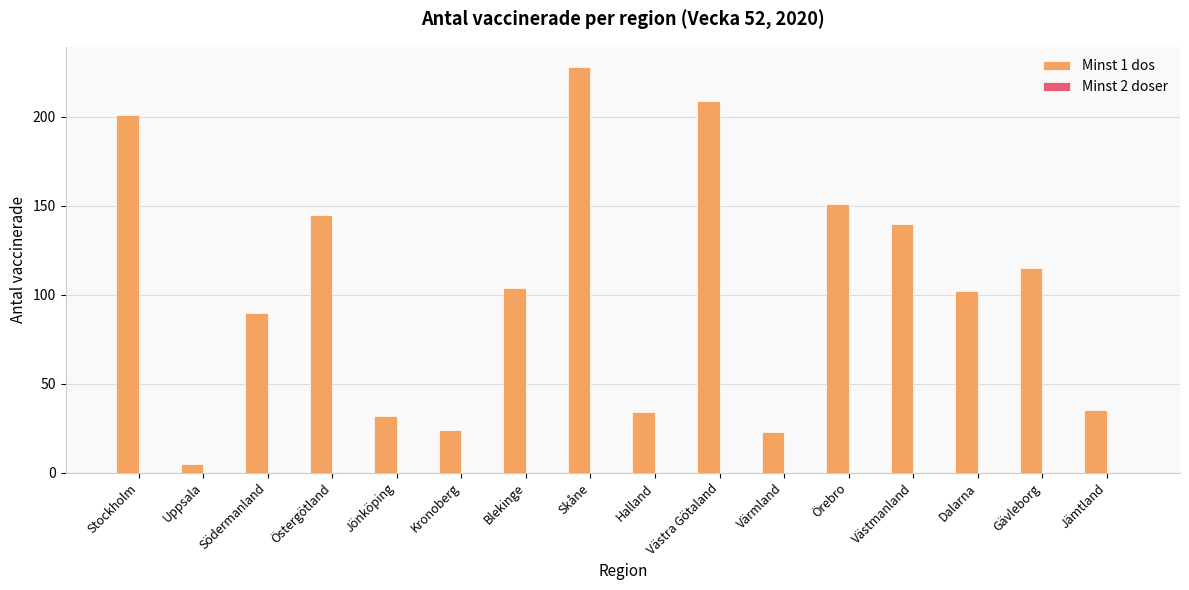

The value at Örebro is 151. True or false?

True